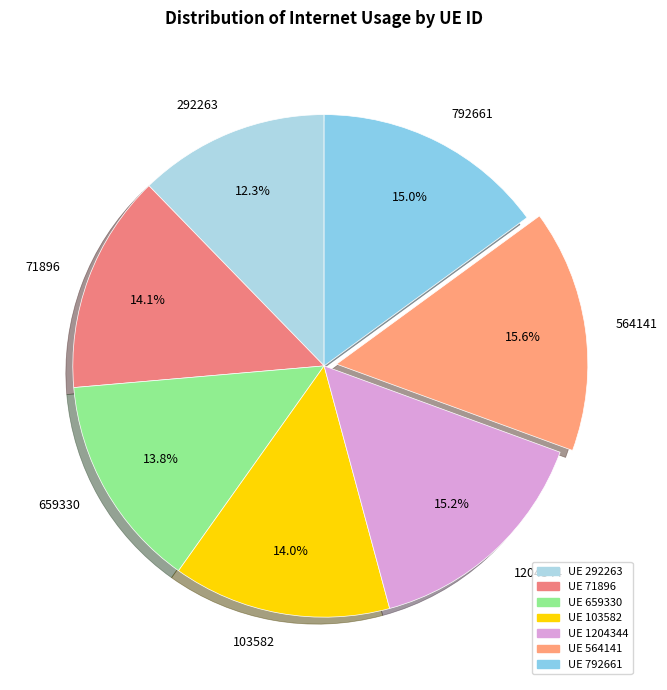

To the nearest percent, what portion does 659330 represent?

14%